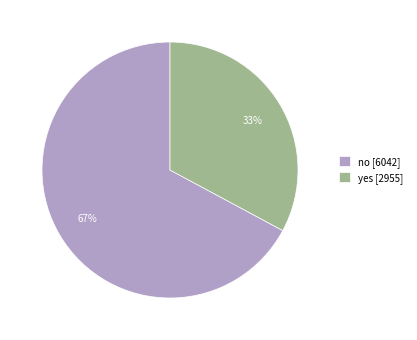

To the nearest percent, what portion does yes represent?

33%